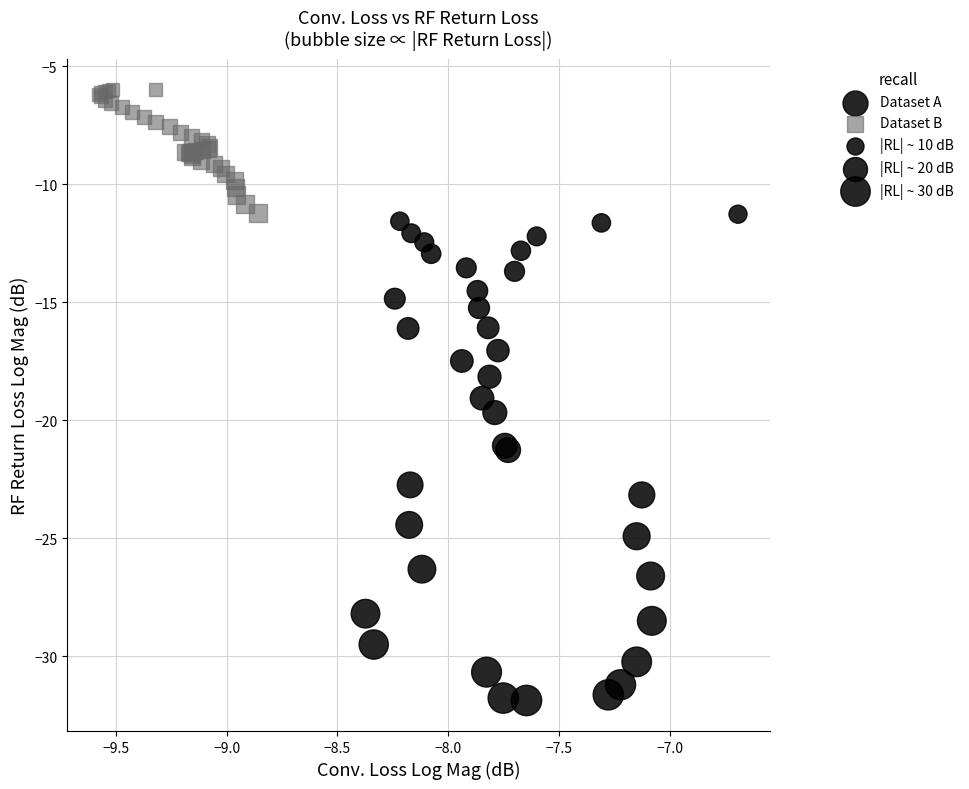

Which series reaches the minimum Y coordinate?

Dataset A